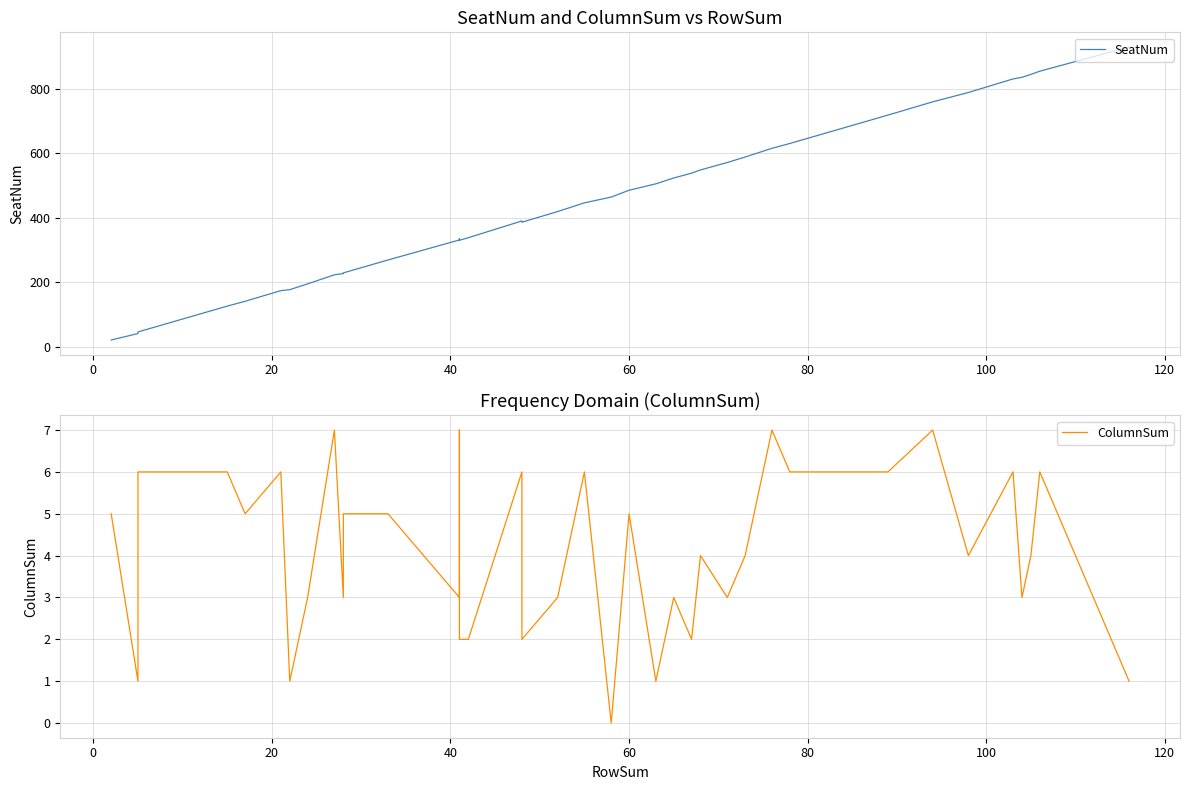

How many distinct data groups are displayed?

2